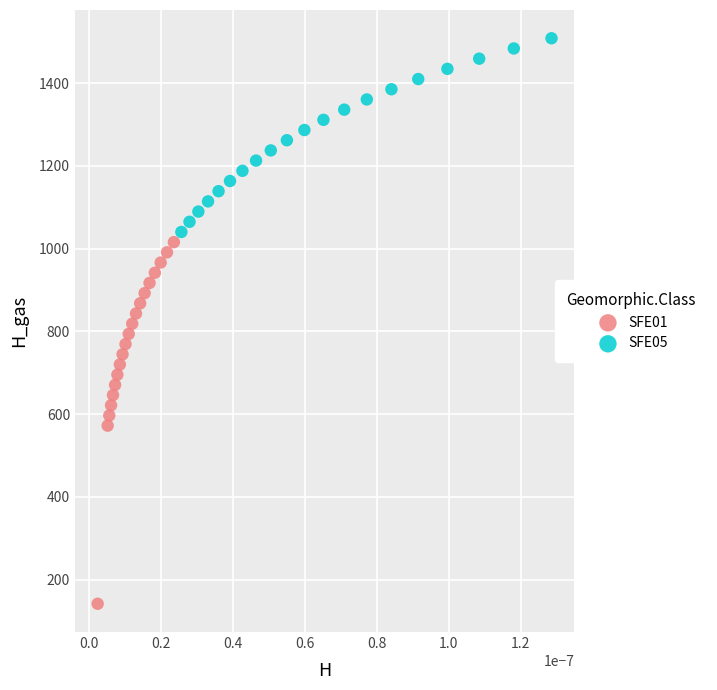

Which series contains the lowest Y value?

SFE01